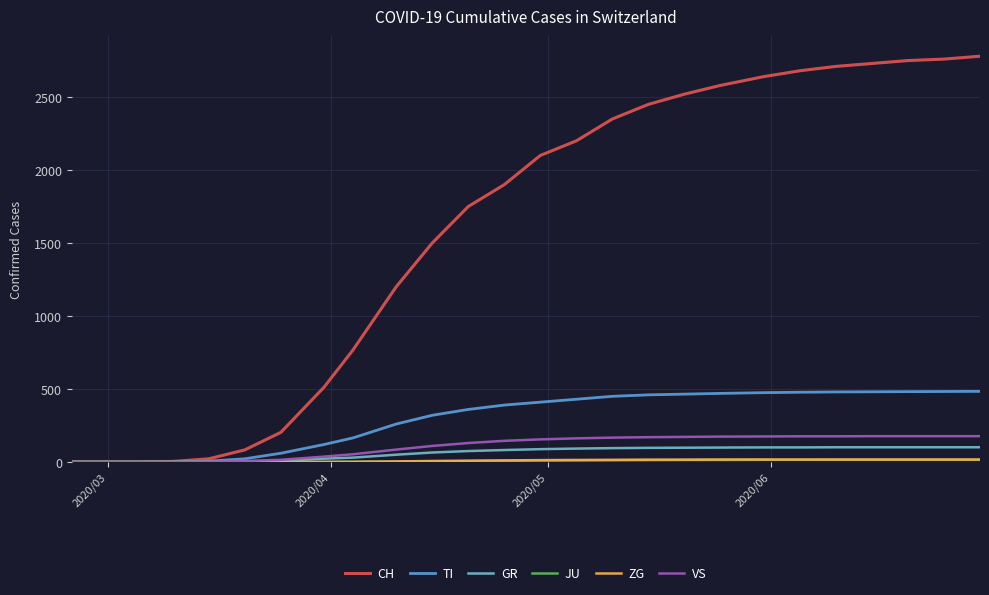

What is the highest value of the GR series?

101